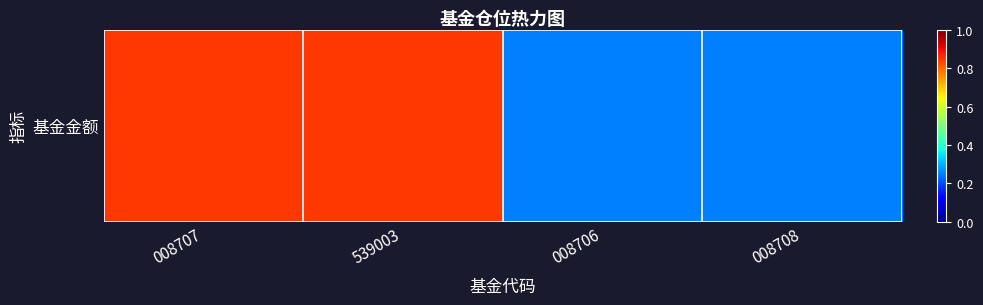

Reading left to right, extract all data points from this chart.

008707=0.8	539003=0.8	008706=0.2	008708=0.2